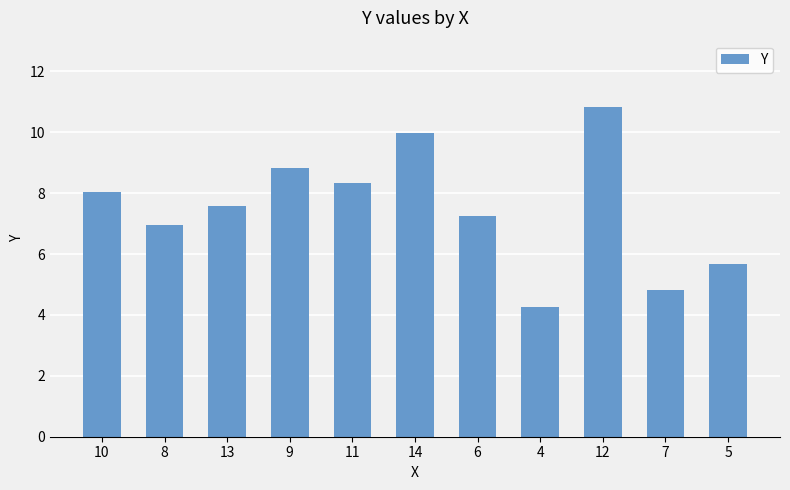

Between 10 and 4, which is larger?

10